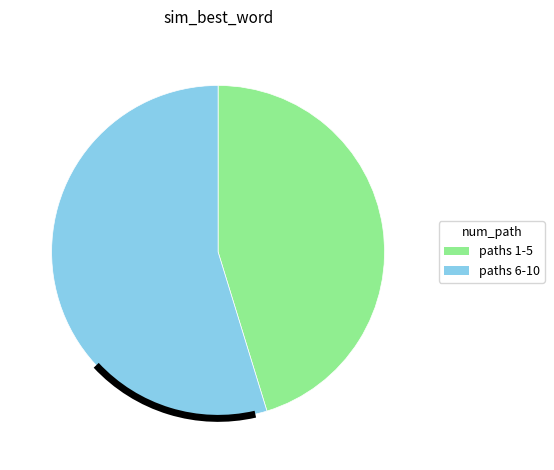

Is there any slice that represents more than half of the pie?

Yes